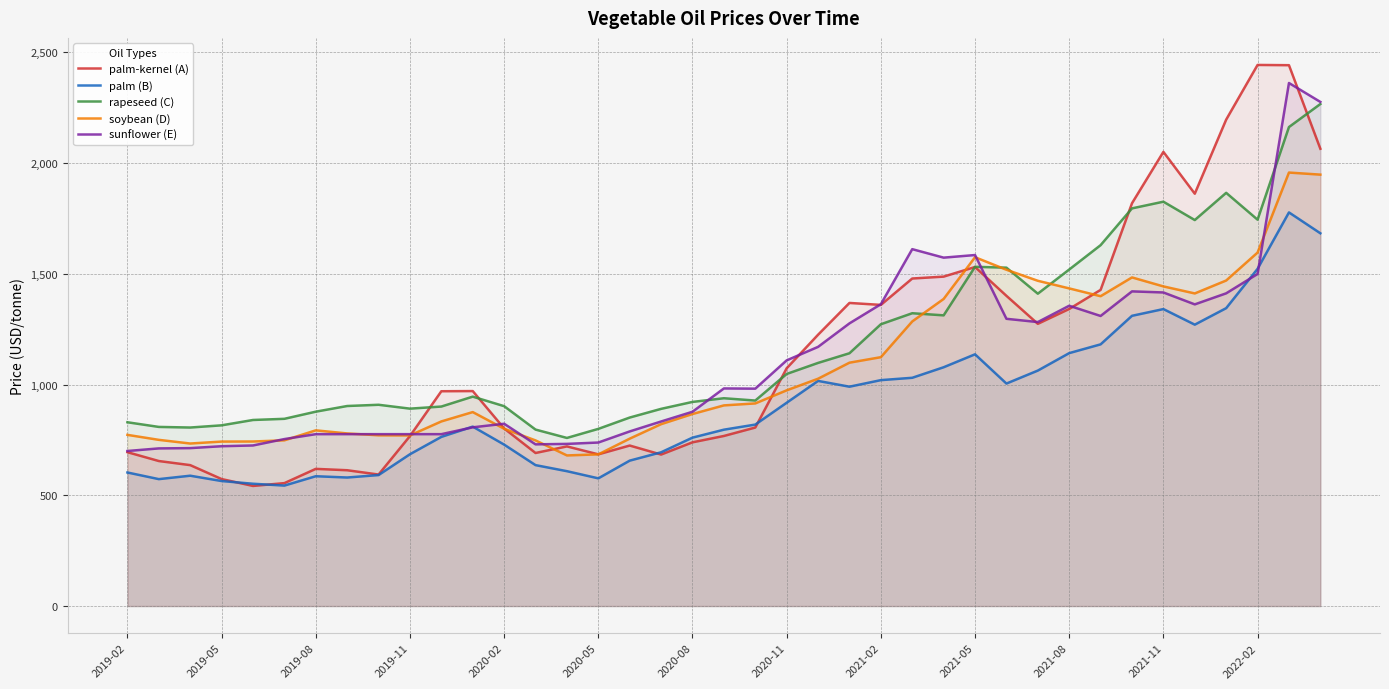

How many lines are shown in the chart?

5